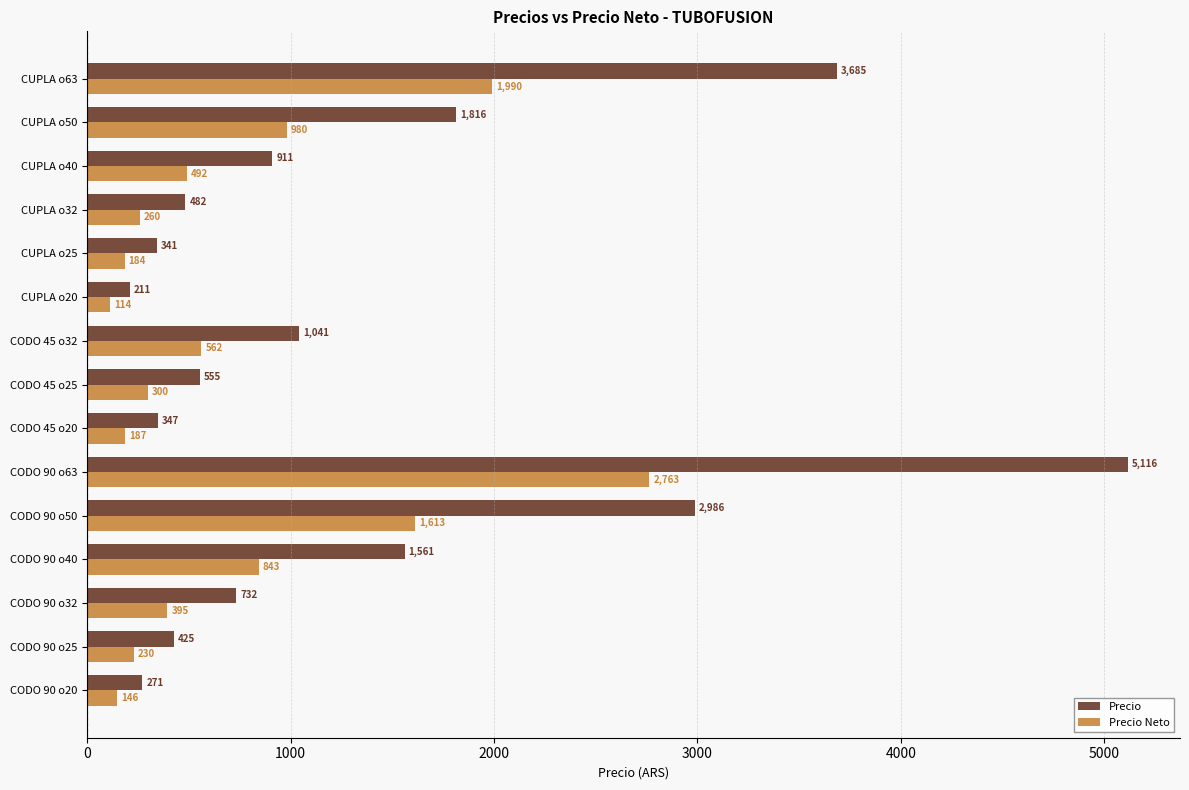

What are all the series names shown in the legend?

Precio, Precio Neto